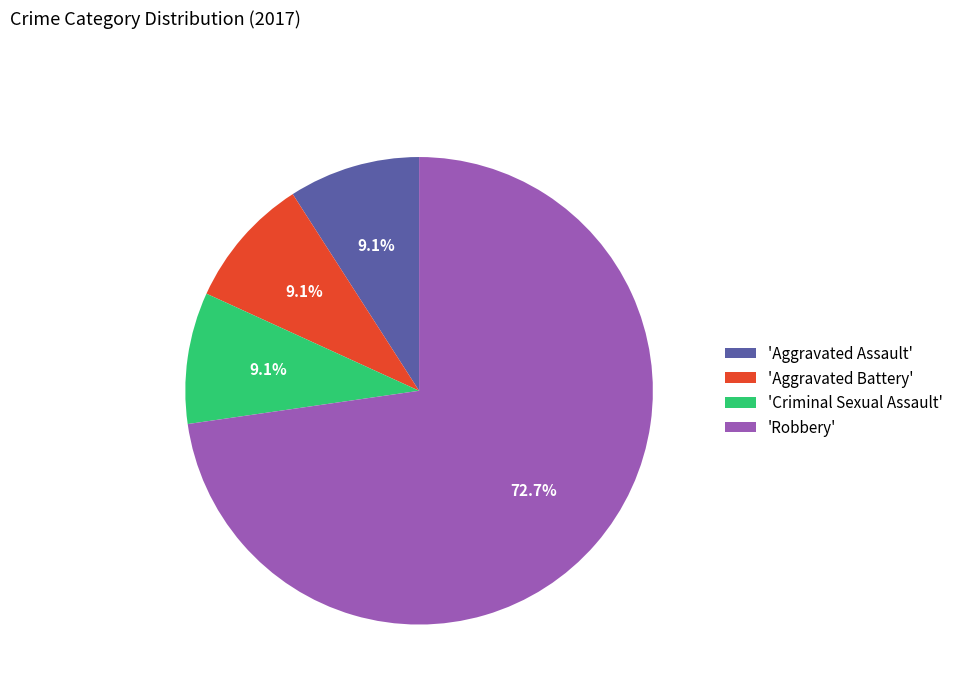

What is the ratio of the value at 'Criminal Sexual Assault' to the value at 'Aggravated Battery'?

1.0